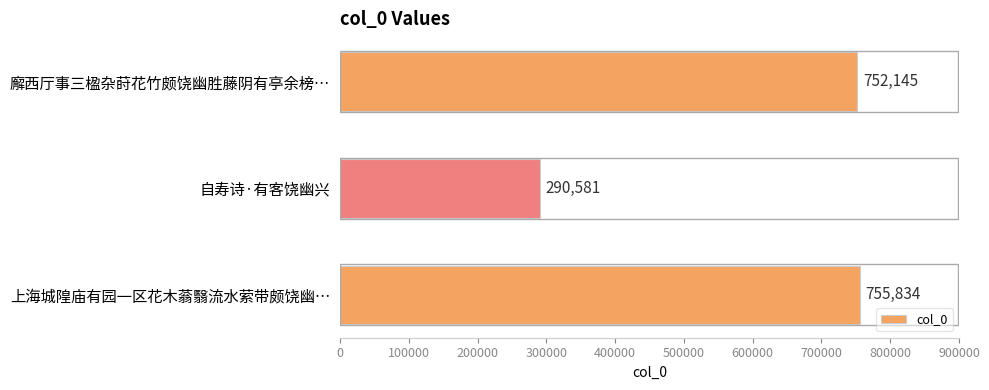

List the labels in order of value, smallest first.

自寿诗·有客饶幽兴, 廨西厅事三楹杂莳花竹颇饶幽胜藤阴有亭余榜…, 上海城隍庙有园一区花木蓊翳流水萦带颇饶幽…